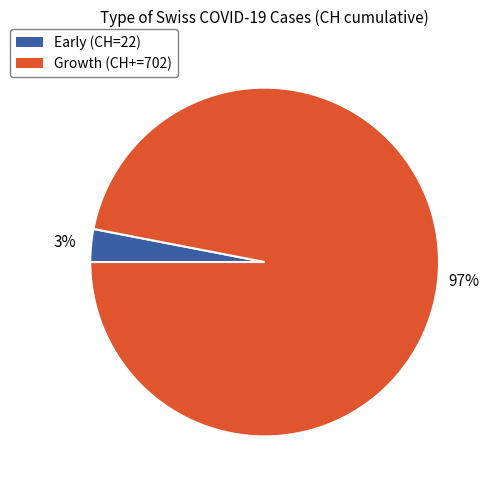

True or false: Growth (CH+=702) accounts for 87% of the total.

False